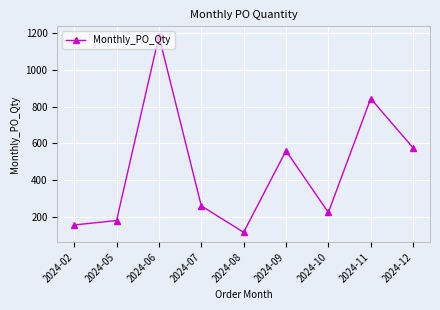

Rank the categories by value from lowest to highest.

2024-08, 2024-02, 2024-05, 2024-10, 2024-07, 2024-09, 2024-12, 2024-11, 2024-06